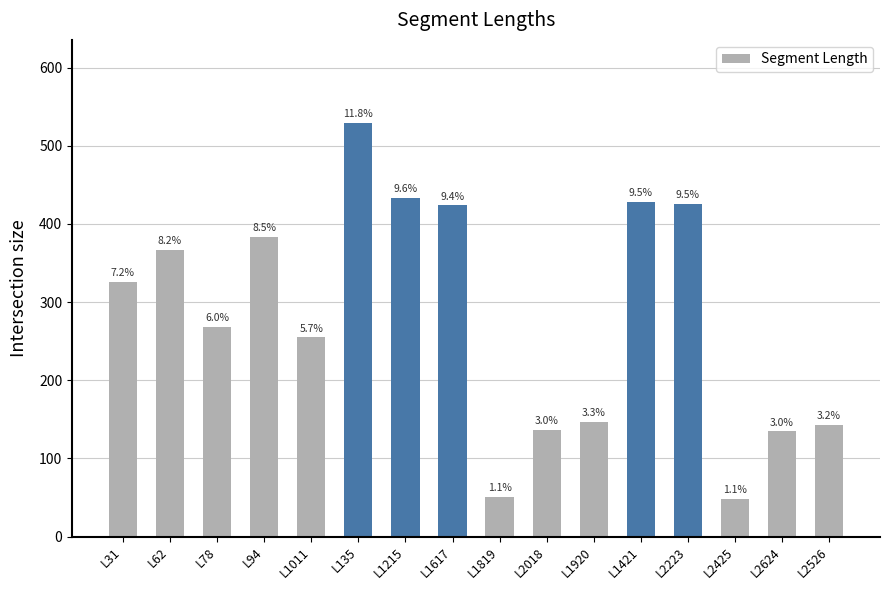

Does the chart contain any negative values?

No